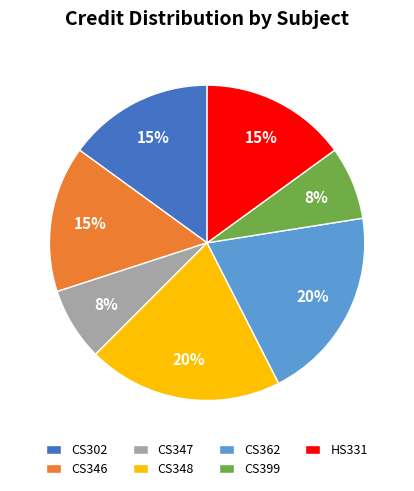

Is CS302 the majority of the pie?

No